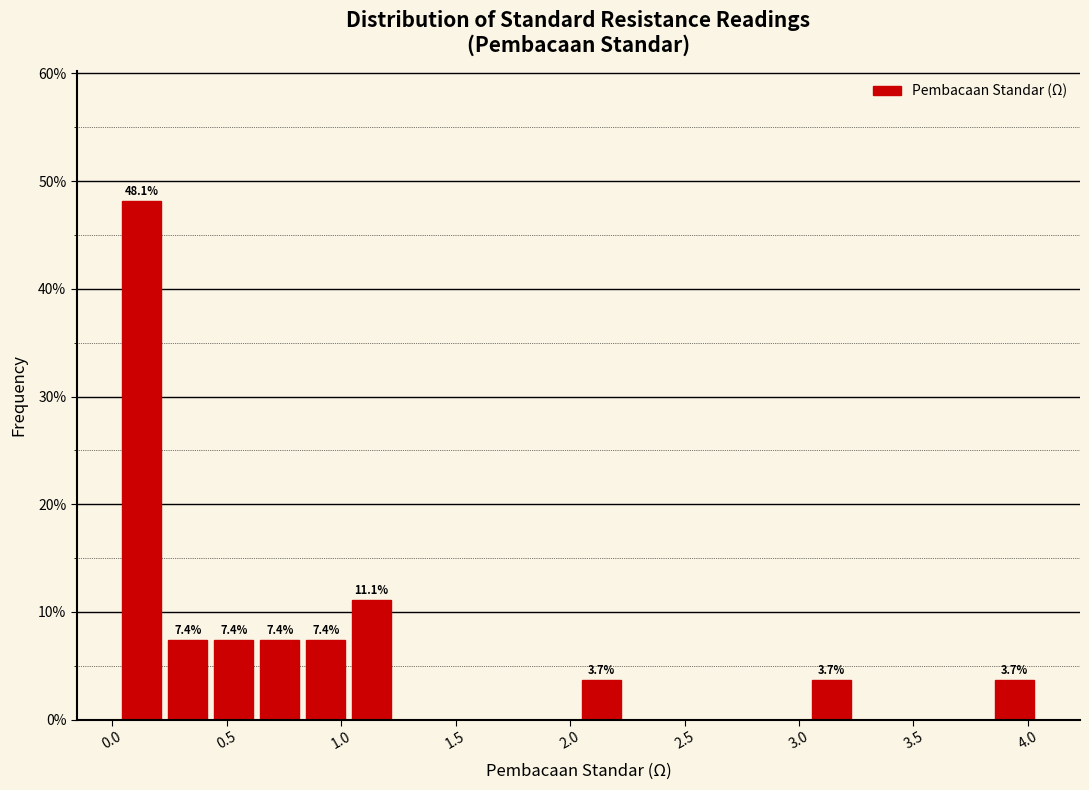

Over which range of the x-axis is the bar tallest?

0.05 to 0.25